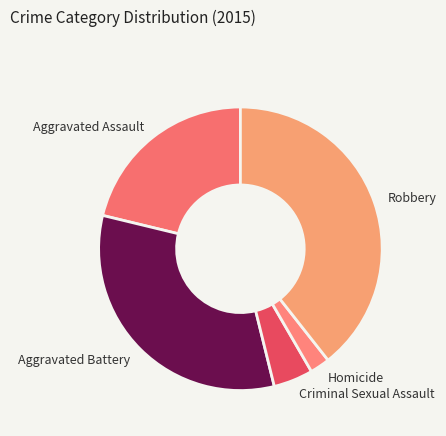

Rank the categories by value from highest to lowest.

Robbery, Aggravated Battery, Aggravated Assault, Criminal Sexual Assault, Homicide